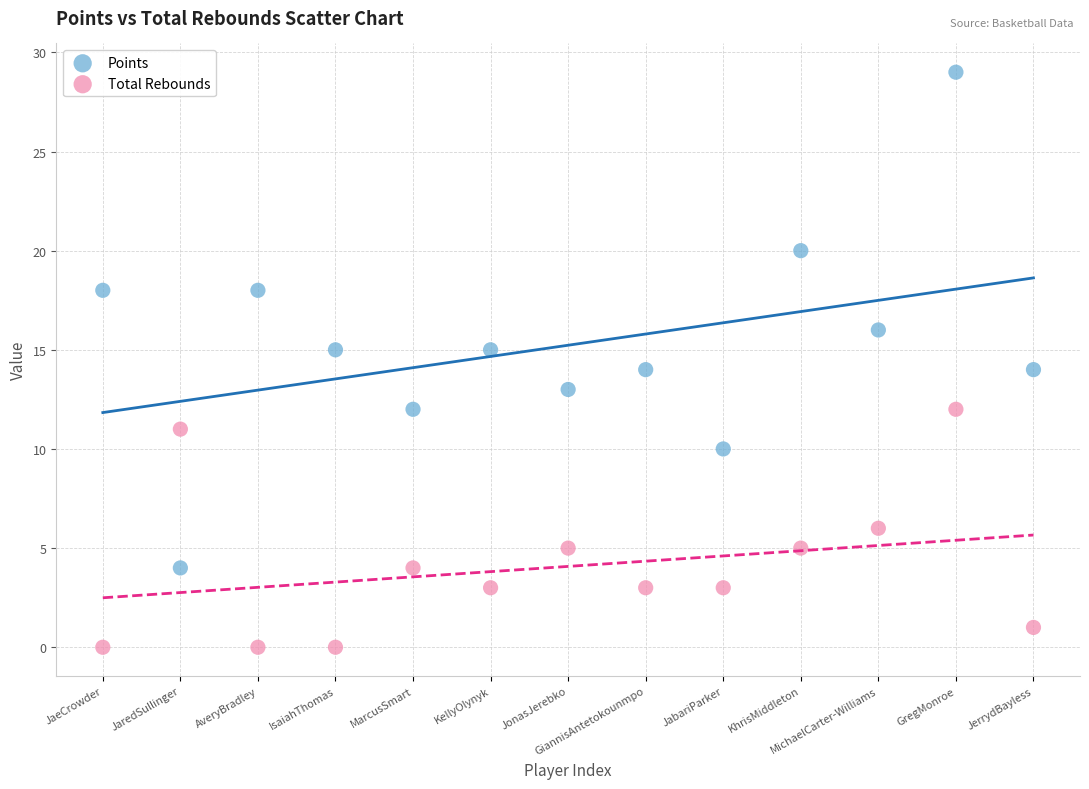

Which series reaches the minimum Y coordinate?

Total Rebounds